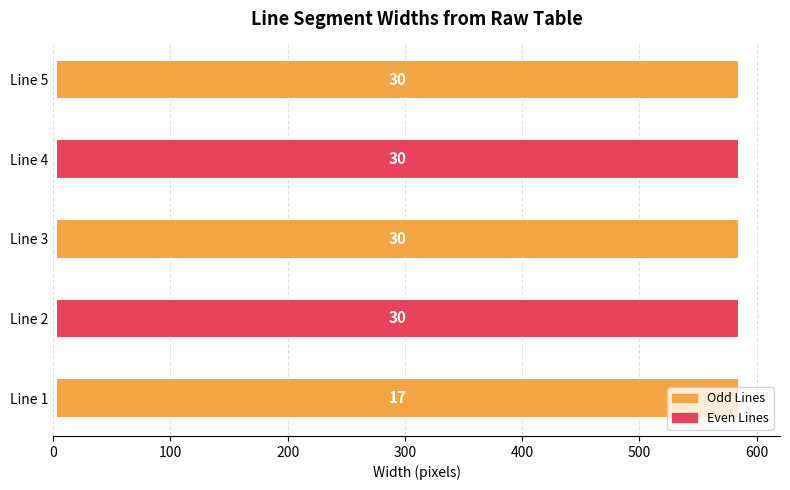

Which label corresponds to the largest value in the chart?

Line 5